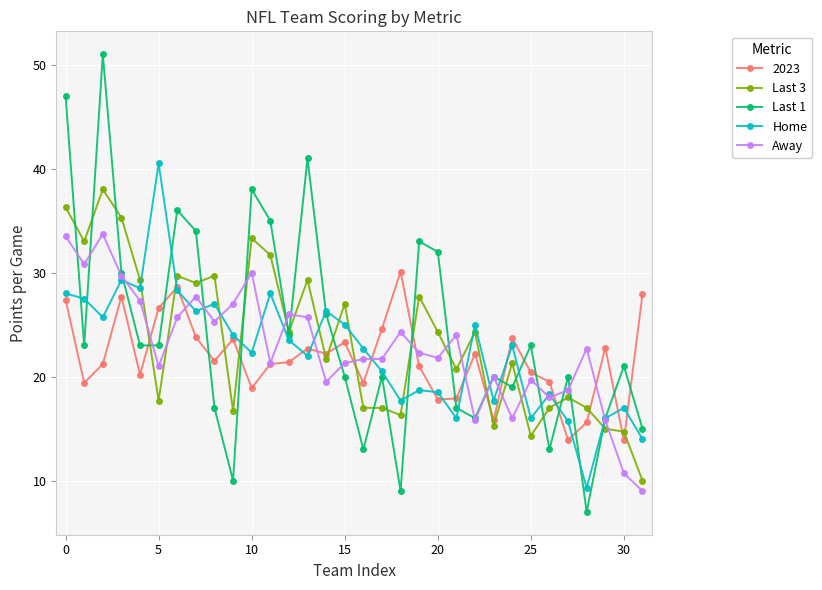

What is the smallest value displayed?

7.0